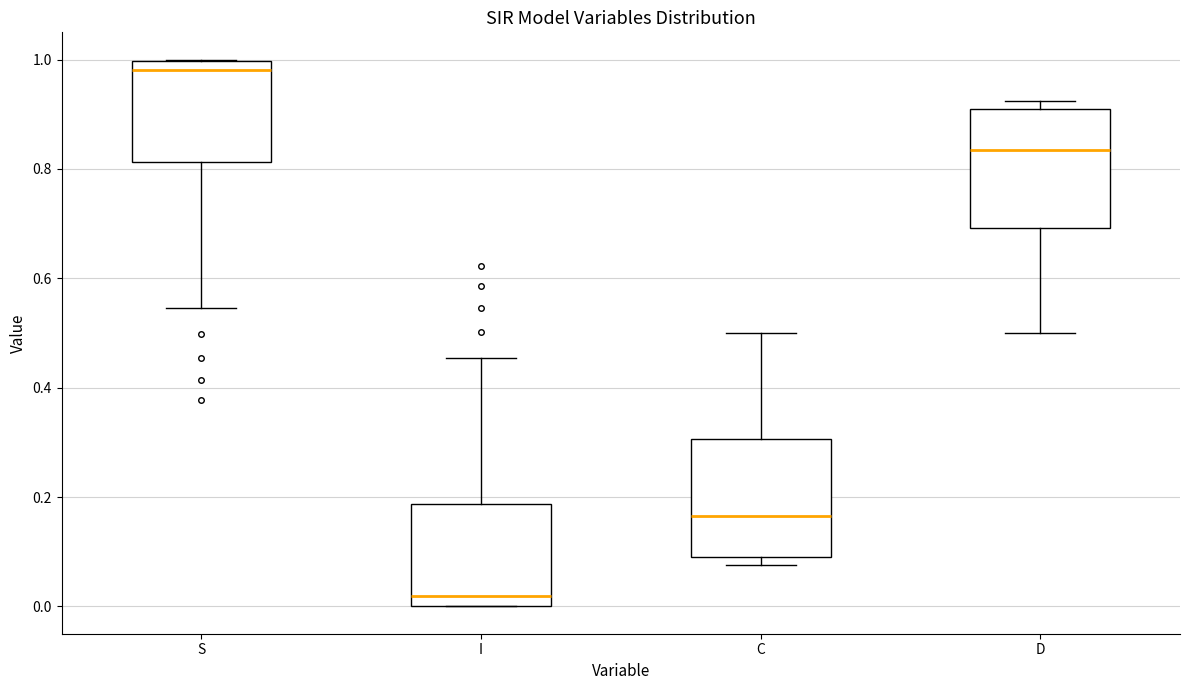

Reading left to right, transcribe this box plot: for each box, give where its median line is, the range the box spans, and where its two whiskers end, as read against the y-axis. The values are not printed on the chart, so give them approximately, as read against the axis.

S: median 0.98, box 0.82 to 1.00, whiskers 0.54 to 1.00
I: median 0.02, box 0.00 to 0.18, whiskers 0.00 to 0.46
C: median 0.16, box 0.10 to 0.30, whiskers 0.08 to 0.50
D: median 0.84, box 0.70 to 0.90, whiskers 0.50 to 0.92